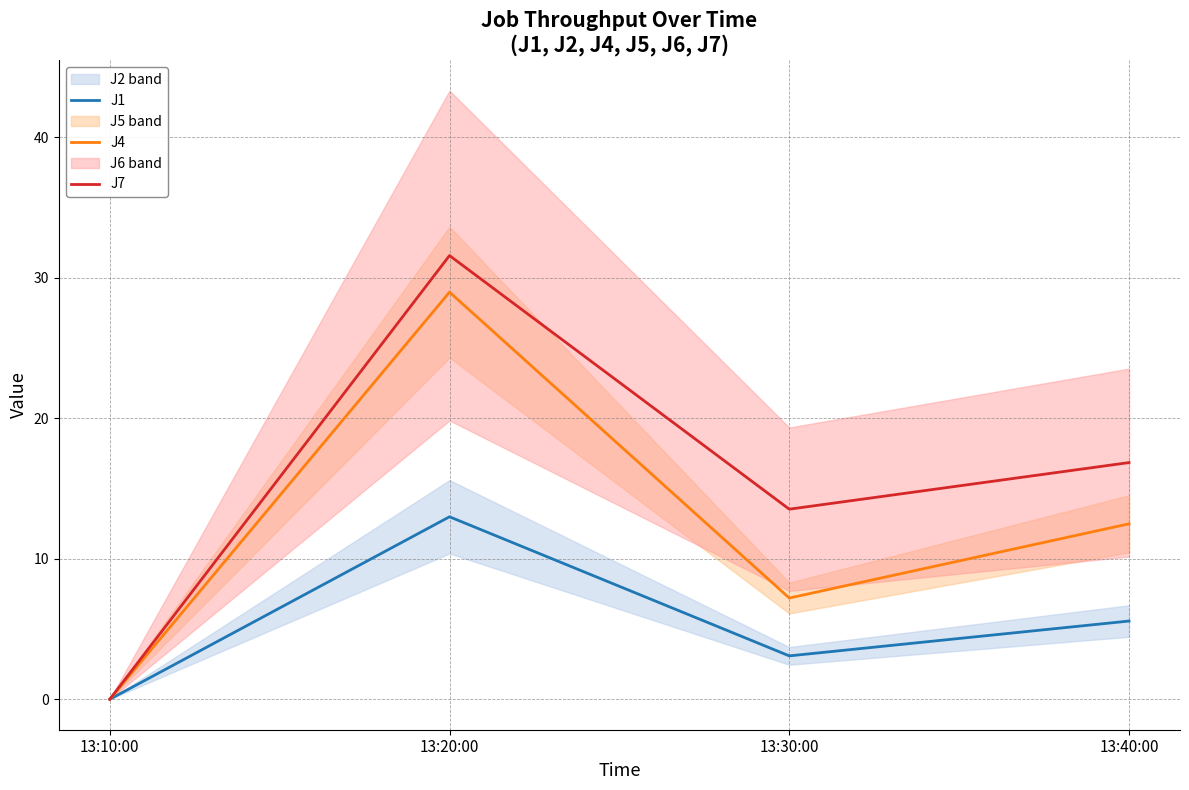

True or false: J1 and J7 cross at least once.

False